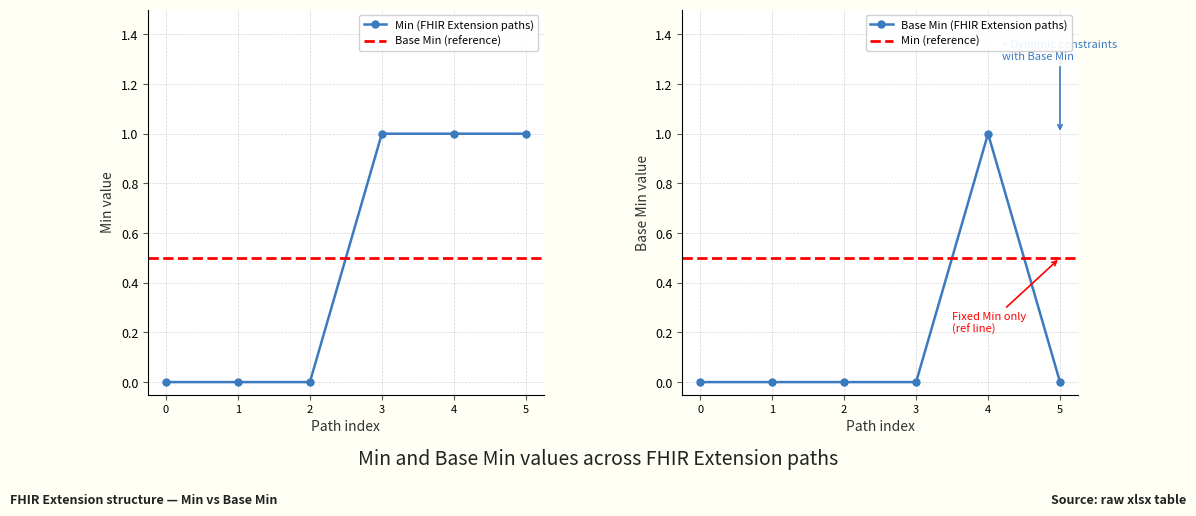

True or false: Min has more than 2 interior local peaks.

False